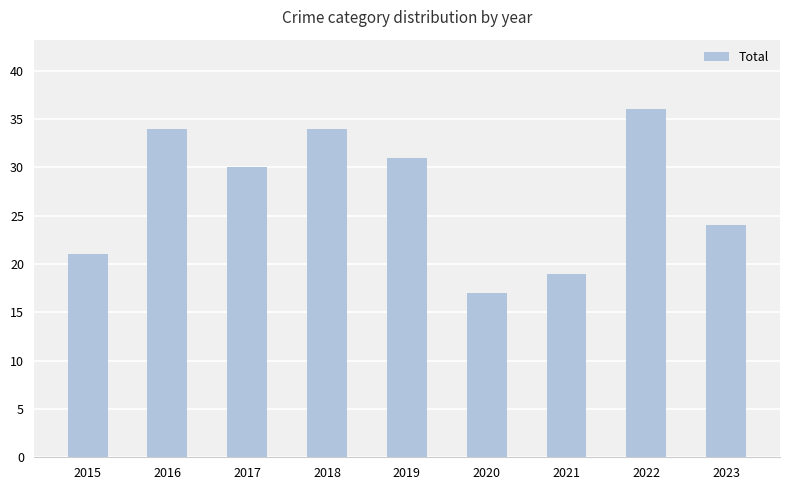

Count the values in the range 21 to 34.

6